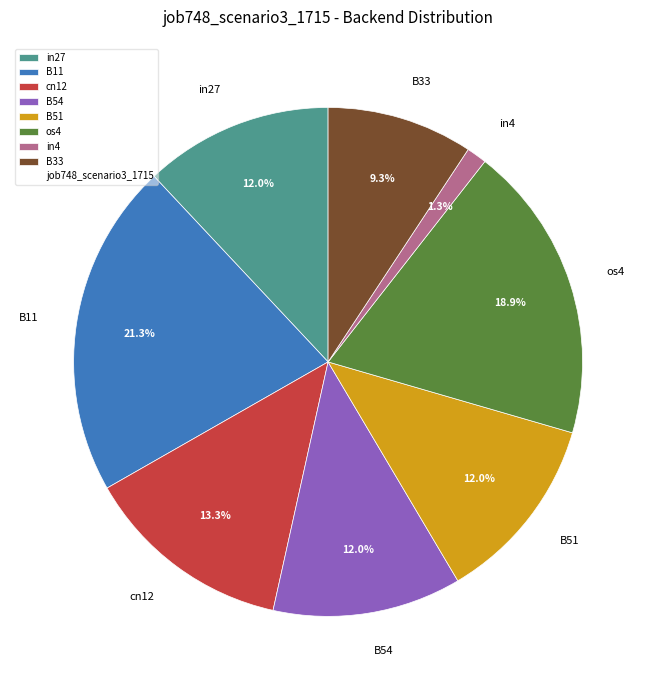

How many segments does this pie chart have?

8